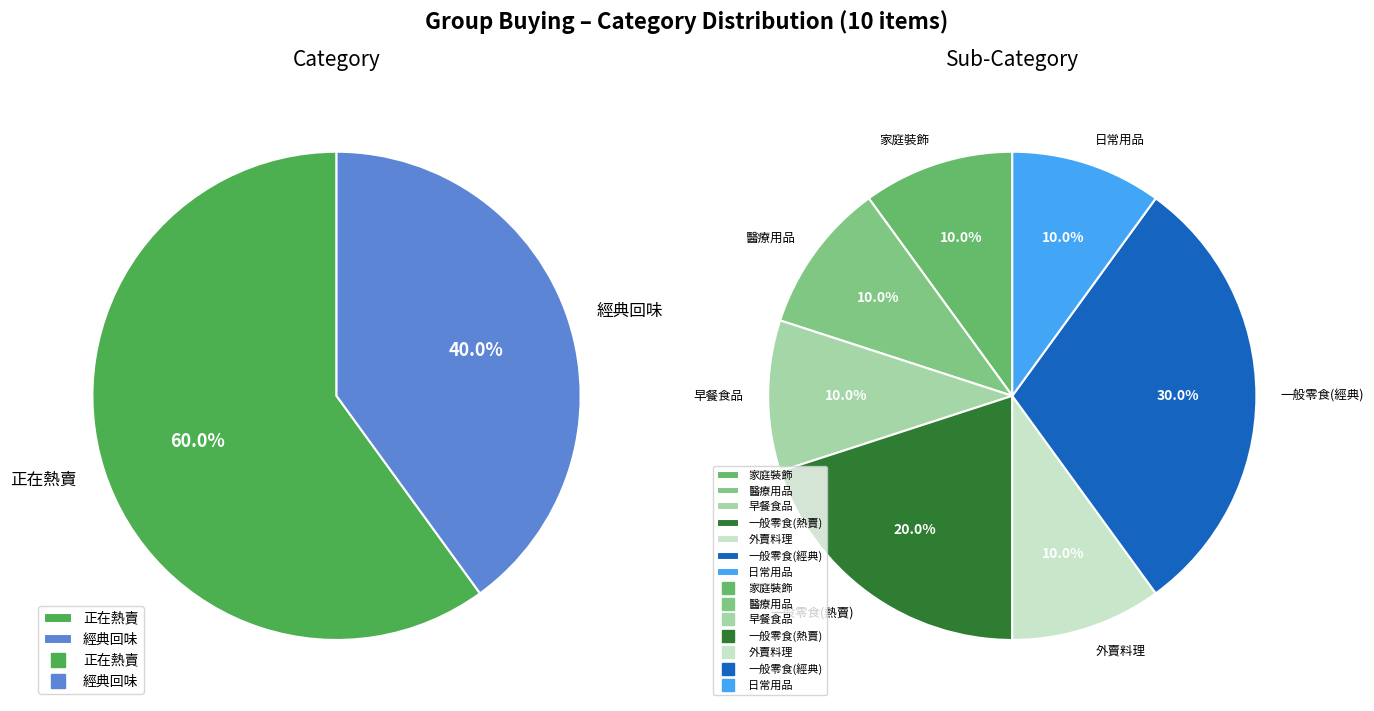

Which category has the biggest portion of the pie?

正在熱賣